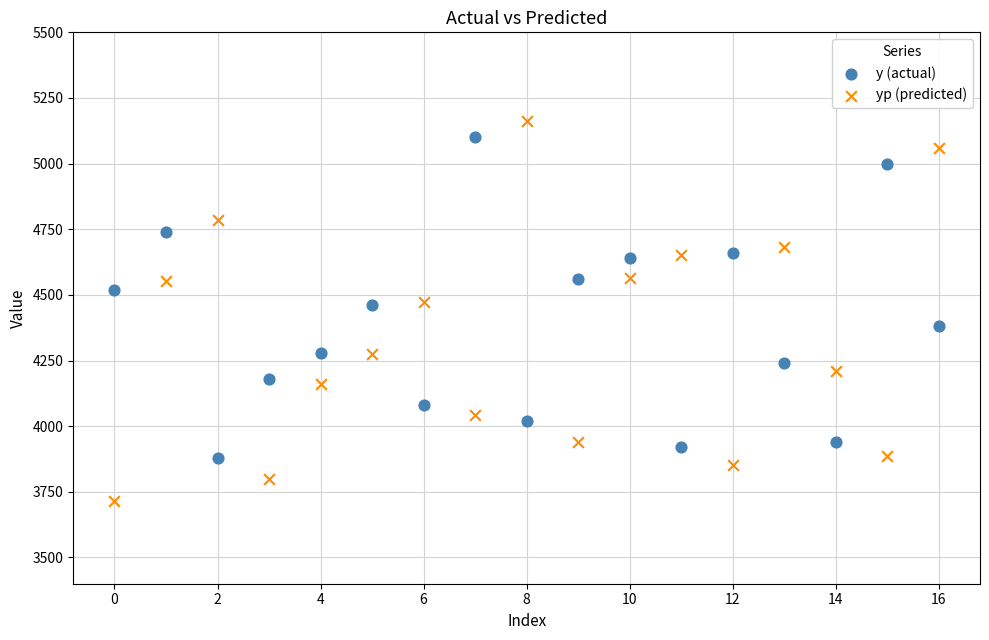

What are all the series names shown in the legend?

y (actual), yp (predicted)